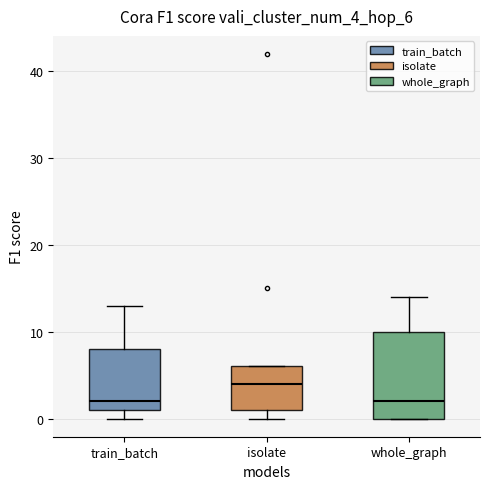

Where is the upper edge of the box for whole_graph on the y-axis? The values are not printed on the chart, so give them approximately, as read against the axis.

10